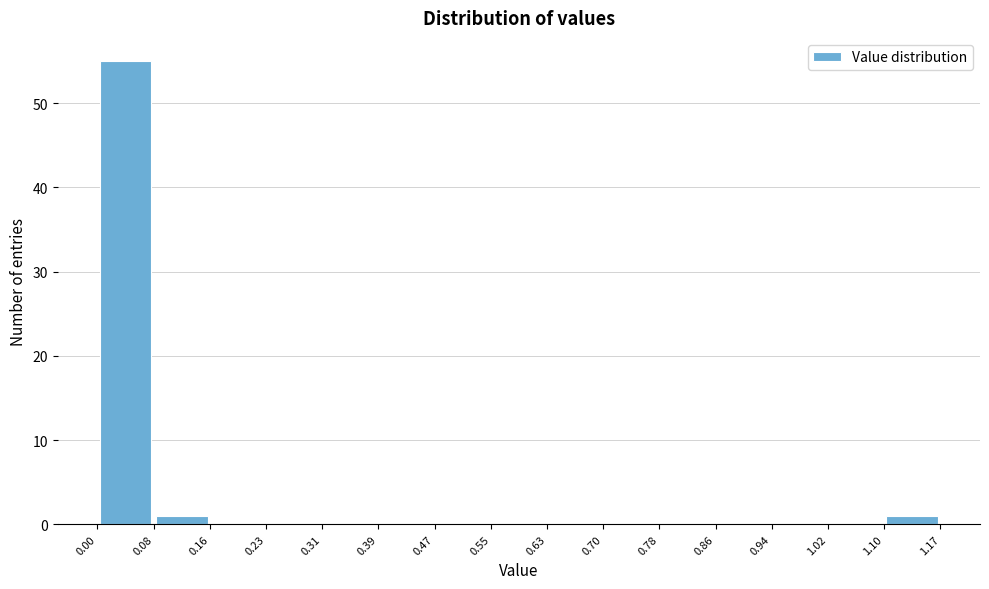

What is the height of the bar covering 0.00 to 0.08 on the x-axis? The values are not printed on the chart, so give them approximately, as read against the axis.

55